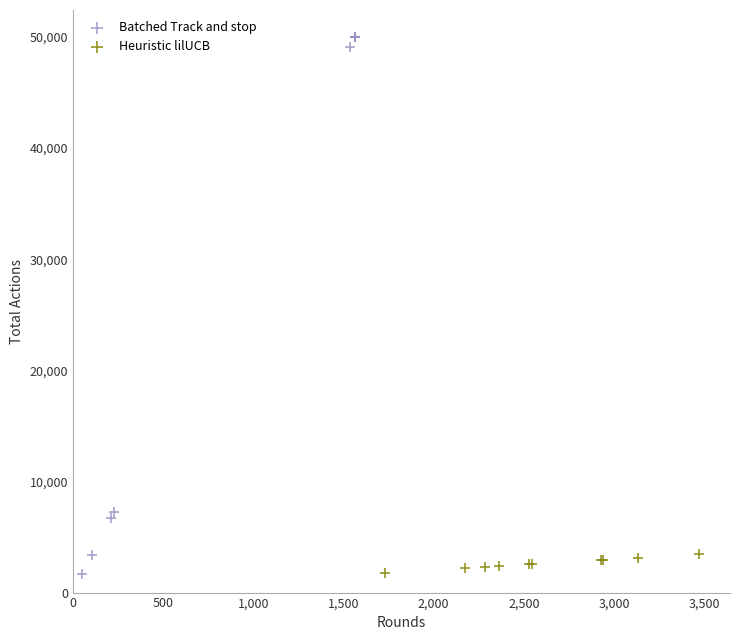

Which series has the largest Y range (max minus min)?

Batched Track and stop